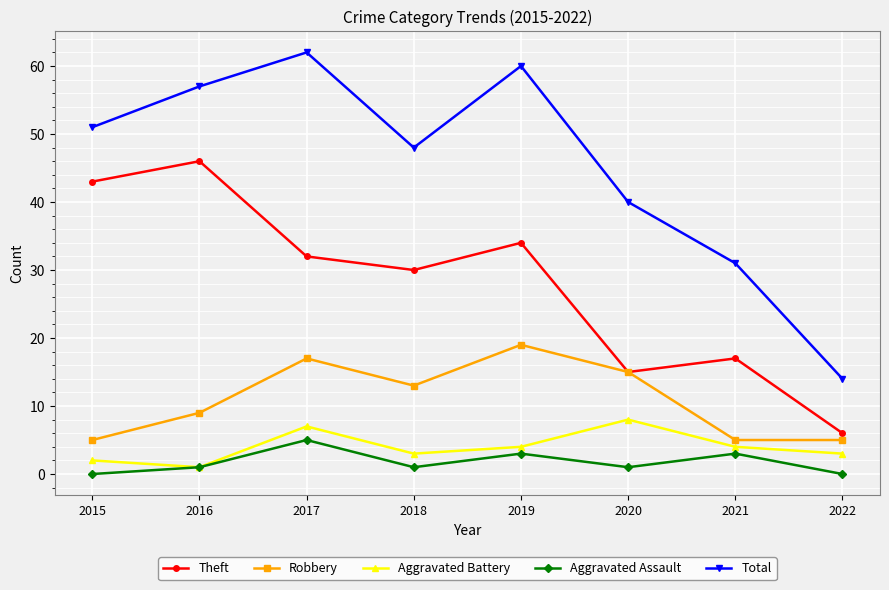

What are all the series names shown in the legend?

Theft, Robbery, Aggravated Battery, Aggravated Assault, Total